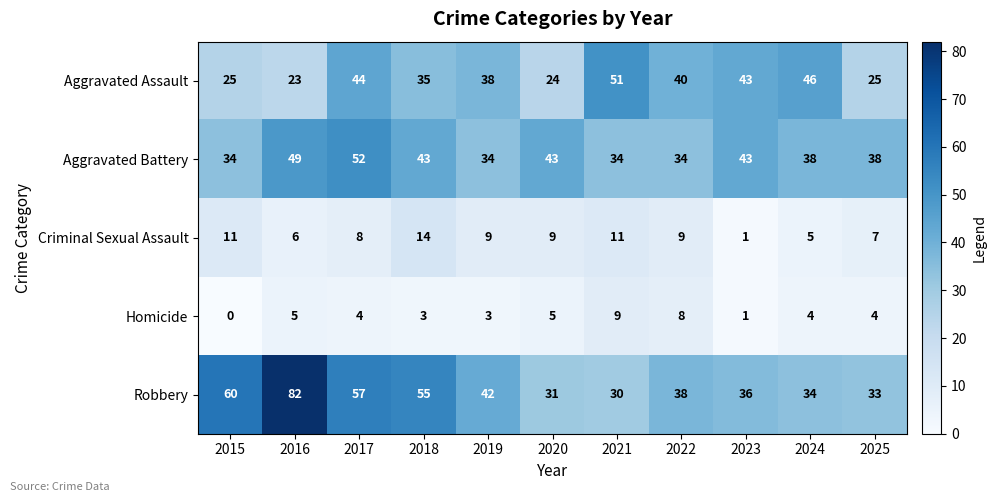

The value of Homicide at 2023 is 1. True or false?

True